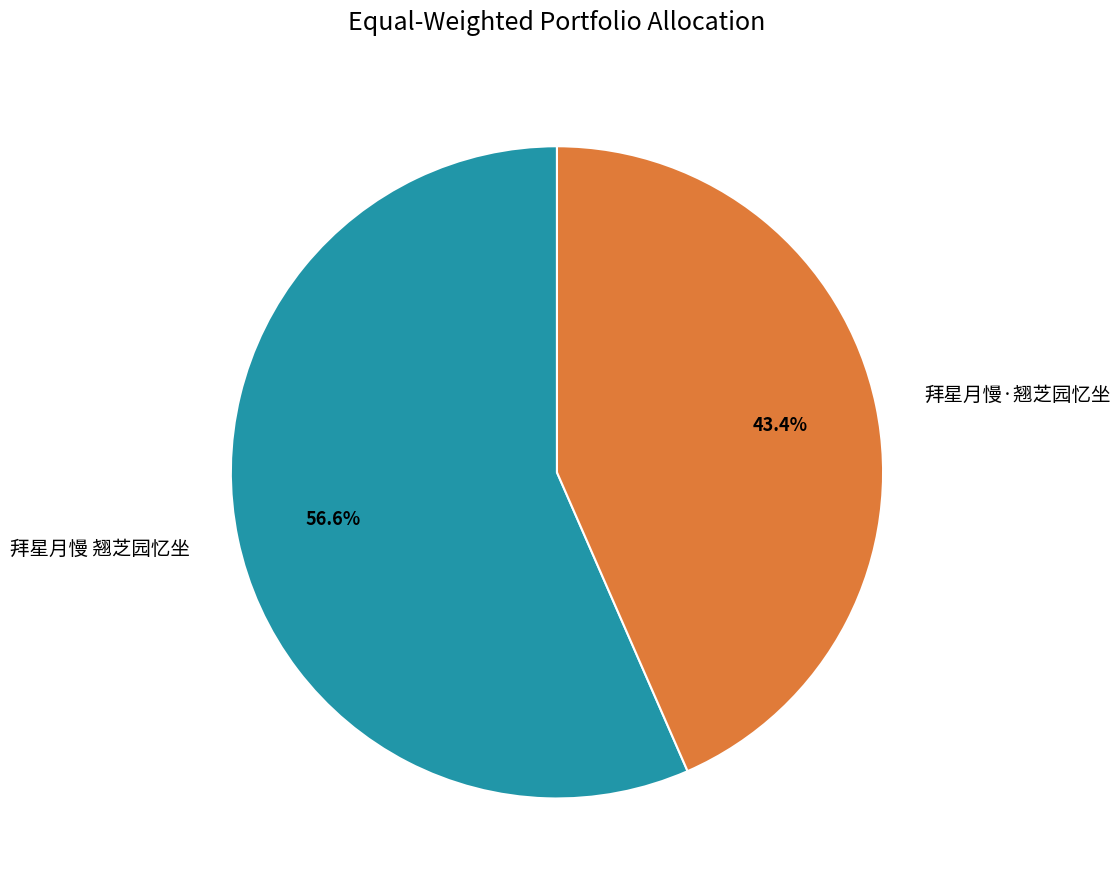

Count the number of slices in the pie.

2